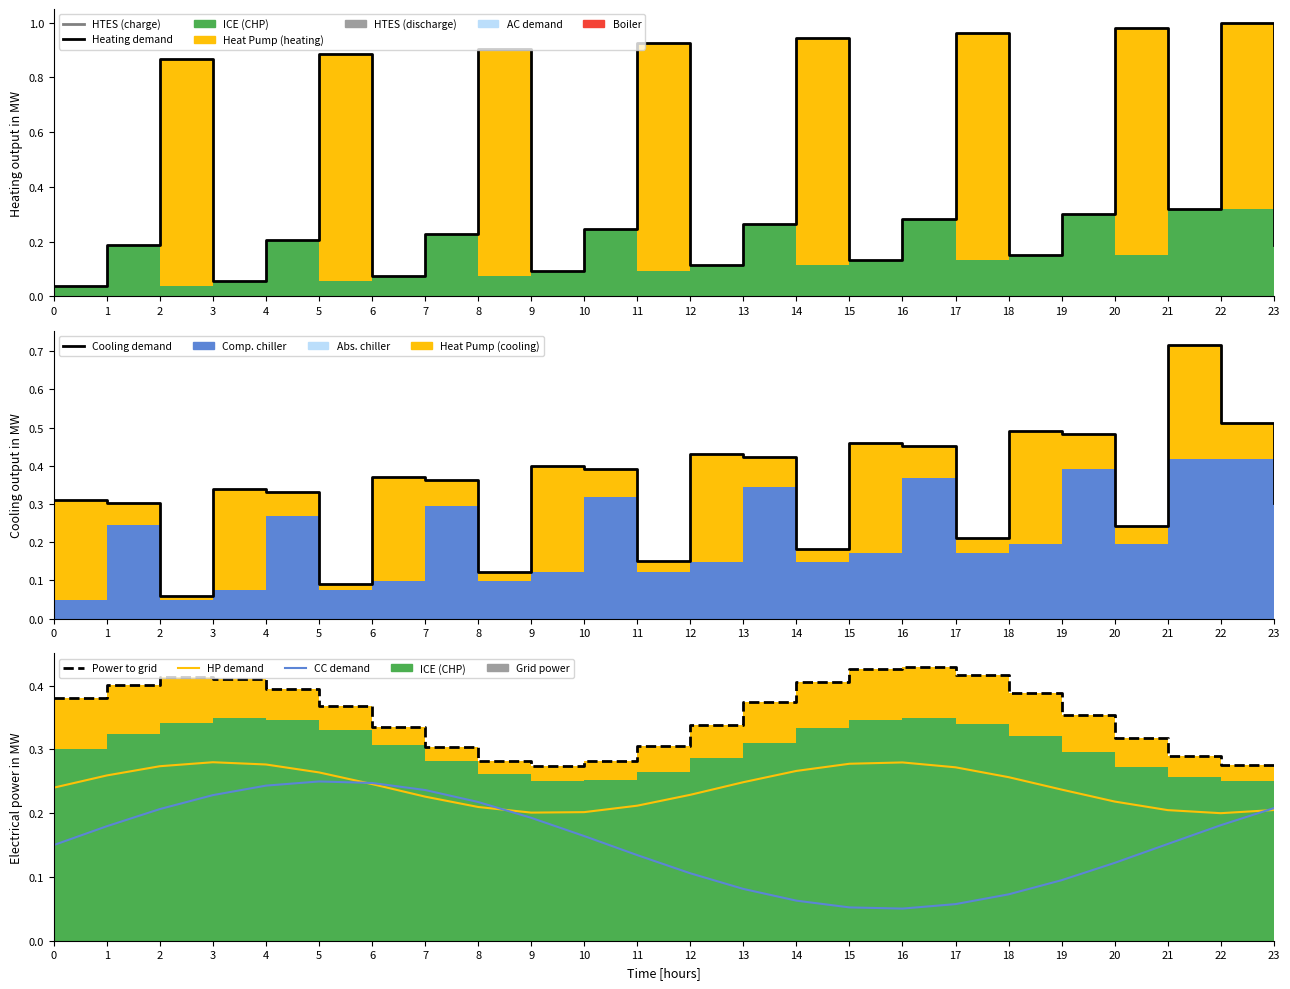

Where is the first local maximum for Heating demand?

2